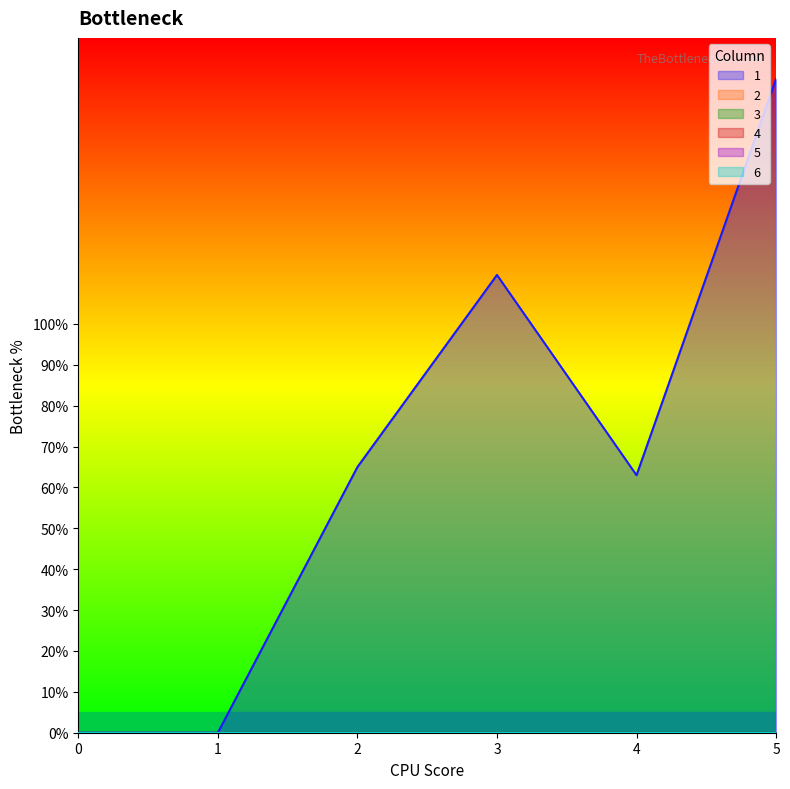

Reading left to right, extract all data points from this chart.

1: 0=0	1=0	2=65	3=112	4=63	5=160
2: 0=0	1=0	2=0	3=0	4=0	5=0
3: 0=0	1=0	2=0	3=0	4=0	5=0
4: 0=0	1=0	2=0	3=0	4=0	5=0
5: 0=0	1=0	2=0	3=0	4=0	5=0
6: 0=0	1=0	2=0	3=0	4=0	5=0